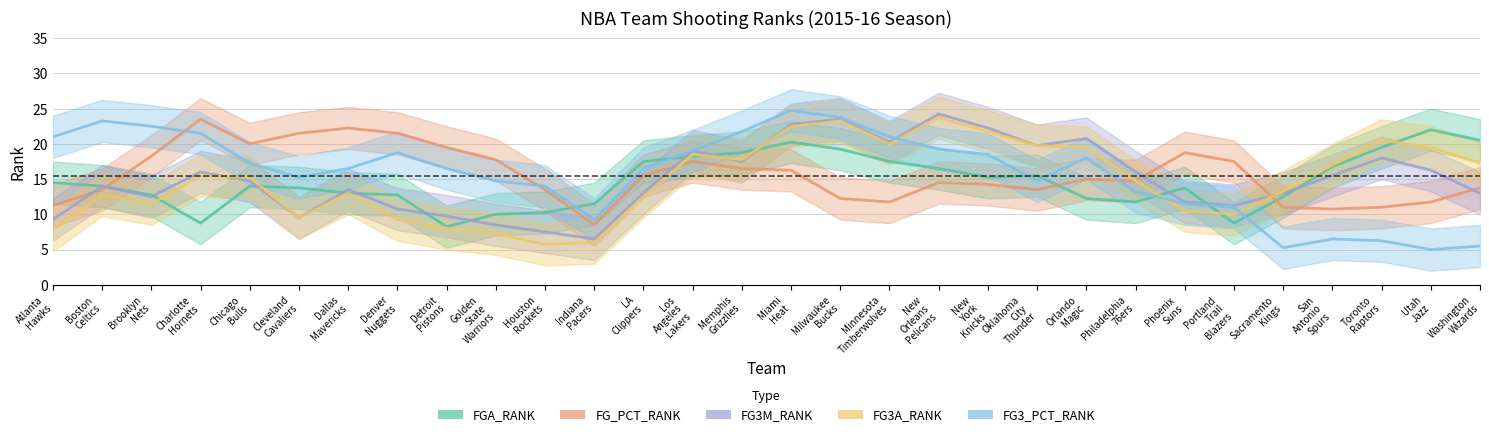

Which category has the lowest value across all series?

Utah
Jazz